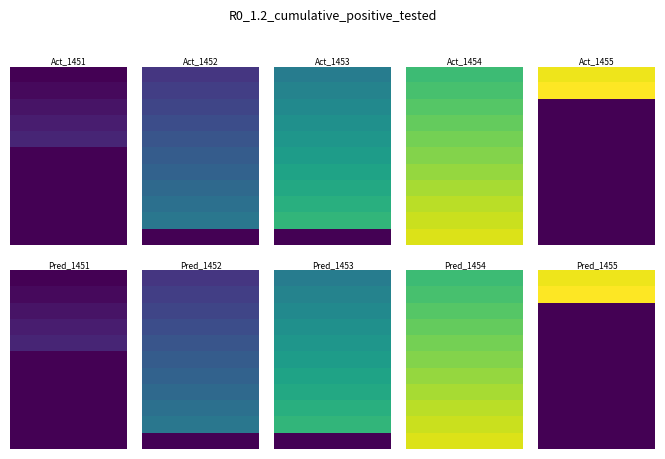

Reading right to left, what are all the values shown in this chart?

row_0: 10=39	9=39	8=39	7=39	6=39	5=39	4=39	3=39	2=39	1=39	0=39
row_1: 10=40	9=40	8=40	7=40	6=40	5=40	4=40	3=40	2=40	1=40	0=40
row_2: 10=0	9=0	8=0	7=0	6=0	5=0	4=0	3=0	2=0	1=0	0=0
row_3: 10=0	9=0	8=0	7=0	6=0	5=0	4=0	3=0	2=0	1=0	0=0
row_4: 10=0	9=0	8=0	7=0	6=0	5=0	4=0	3=0	2=0	1=0	0=0
row_5: 10=0	9=0	8=0	7=0	6=0	5=0	4=0	3=0	2=0	1=0	0=0
row_6: 10=0	9=0	8=0	7=0	6=0	5=0	4=0	3=0	2=0	1=0	0=0
row_7: 10=0	9=0	8=0	7=0	6=0	5=0	4=0	3=0	2=0	1=0	0=0
row_8: 10=0	9=0	8=0	7=0	6=0	5=0	4=0	3=0	2=0	1=0	0=0
row_9: 10=0	9=0	8=0	7=0	6=0	5=0	4=0	3=0	2=0	1=0	0=0
row_10: 10=0	9=0	8=0	7=0	6=0	5=0	4=0	3=0	2=0	1=0	0=0